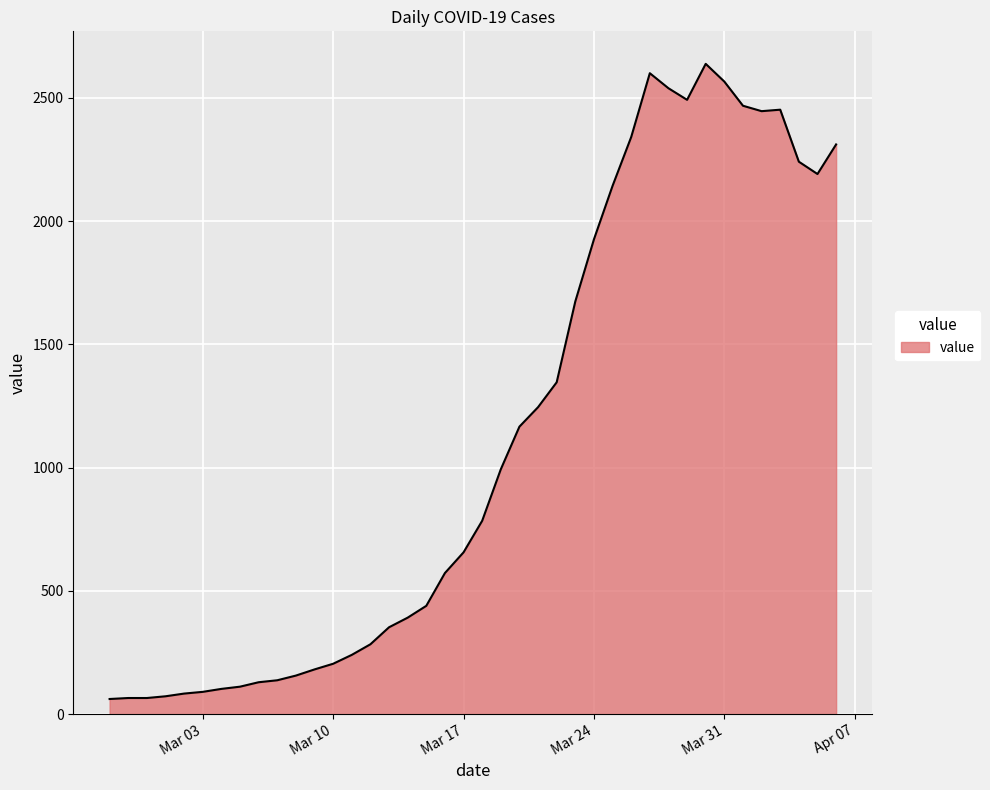

What is the maximum value shown in the chart?

2638